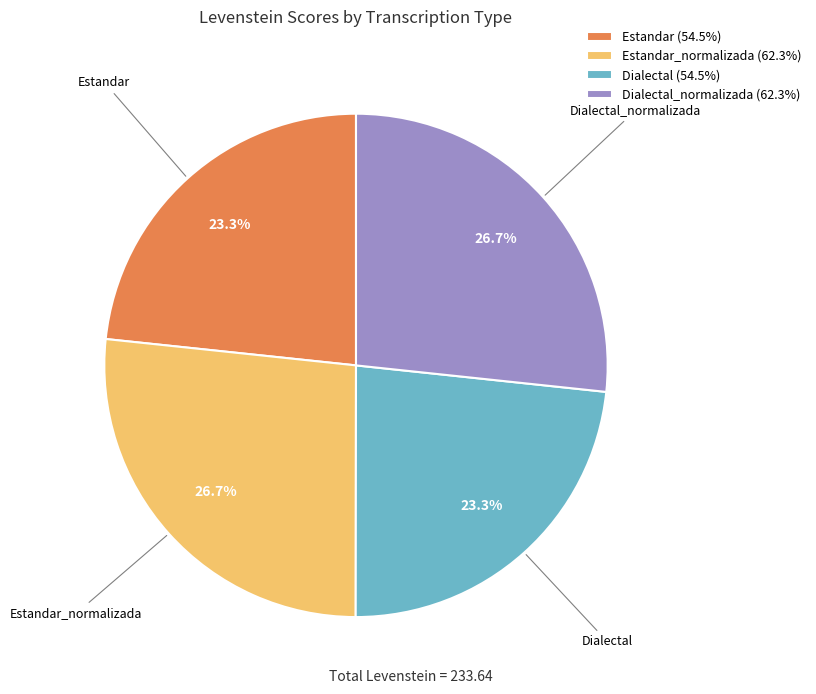

How much of the chart is everything except Estandar (54.5%)?

76.7%